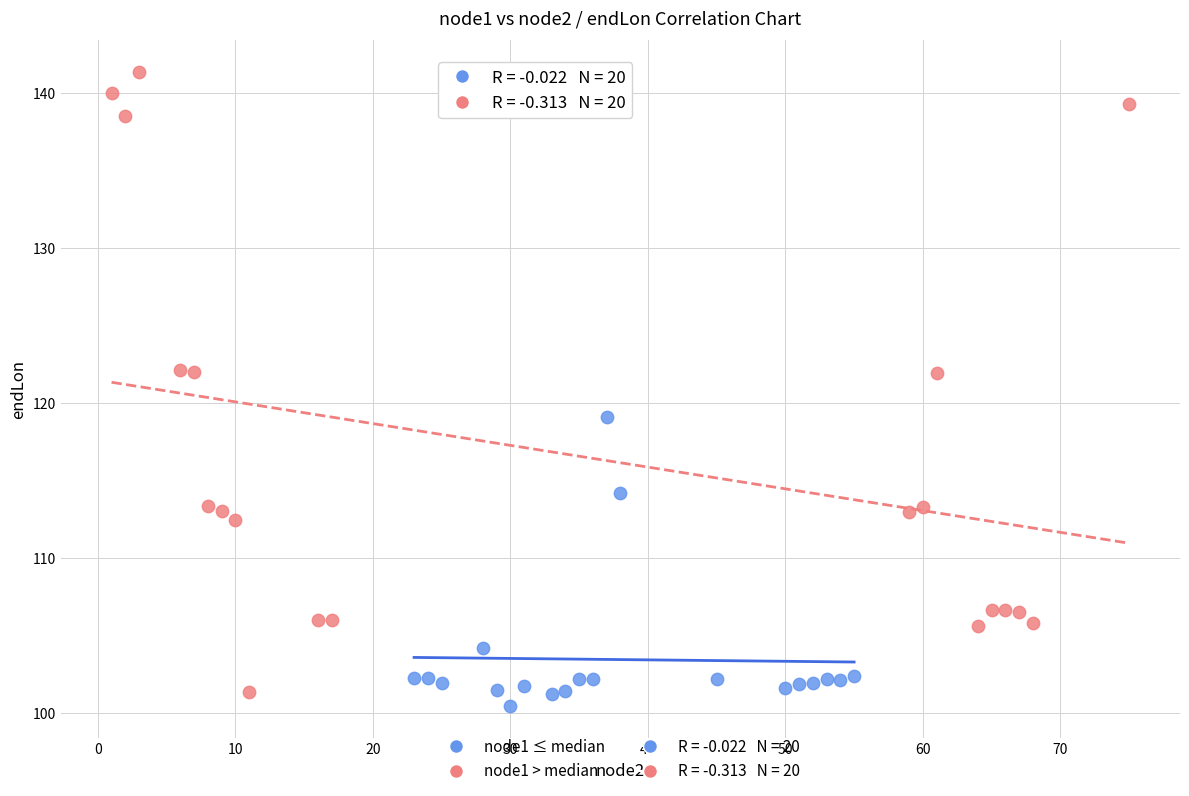

Which series reaches the maximum Y coordinate?

node1 > median